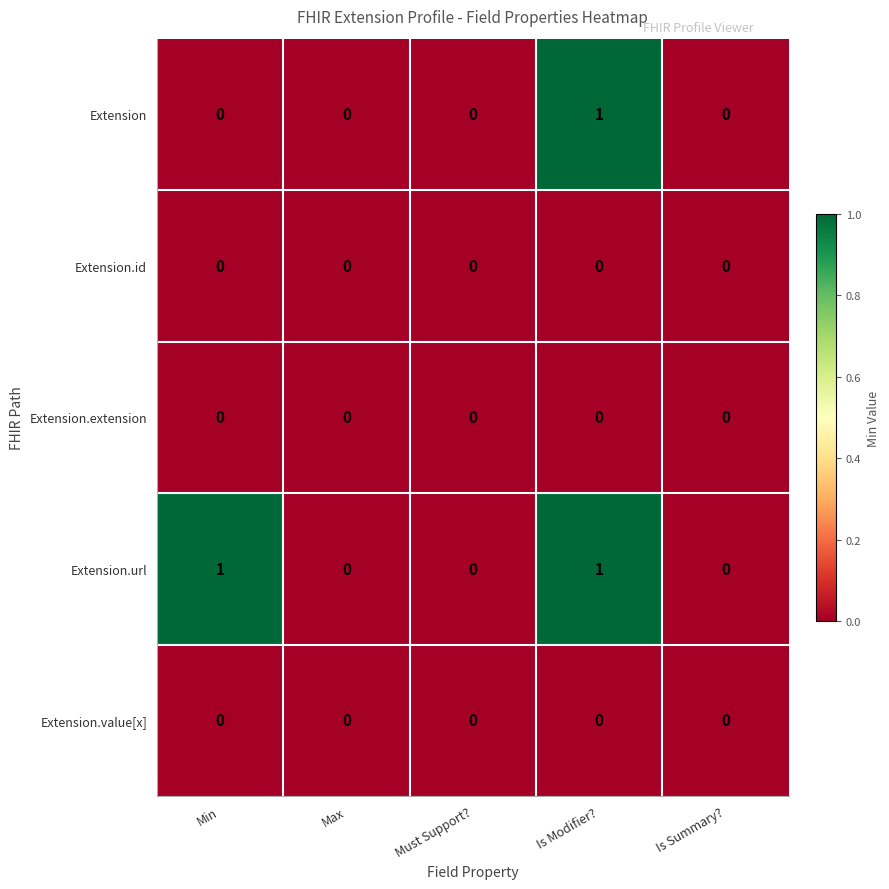

How many data points does each series have?

5